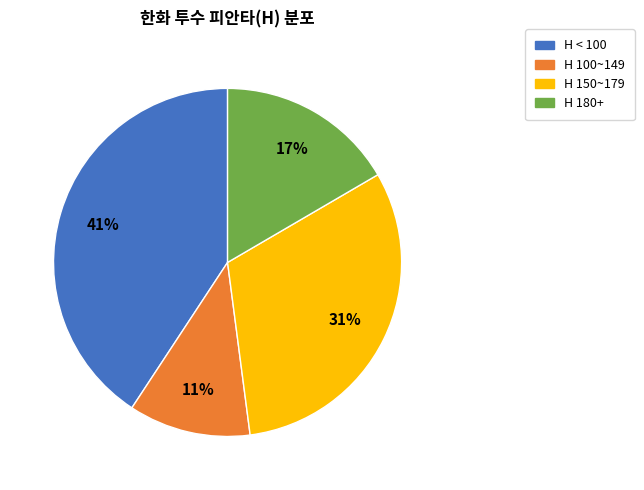

Is there a majority slice in this chart?

No